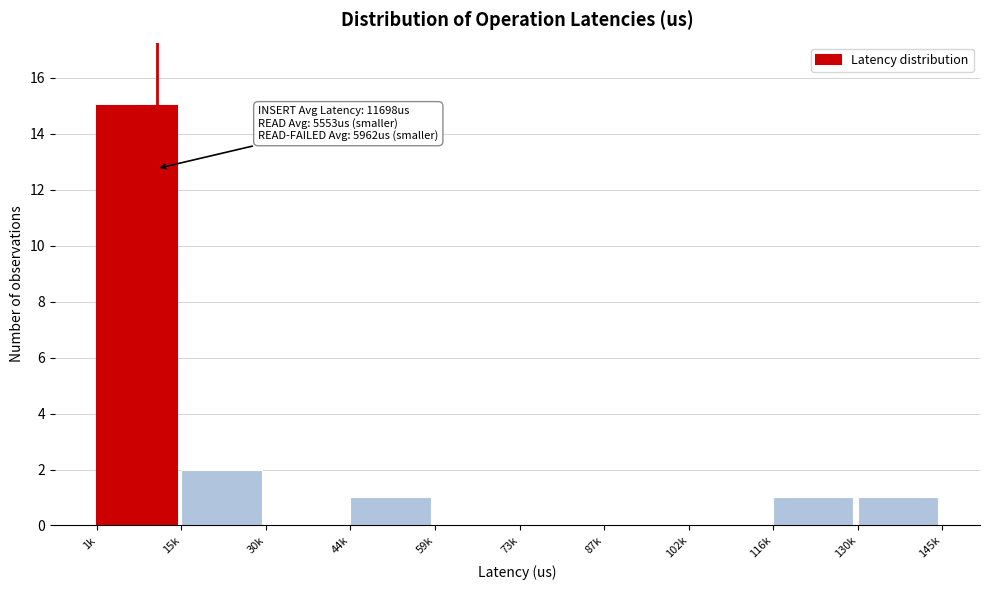

Reading right to left, what are all the values shown in this chart?

130k=1	116k=1	102k=0	87k=0	73k=0	59k=0	44k=1	30k=0	15k=2	1k=15